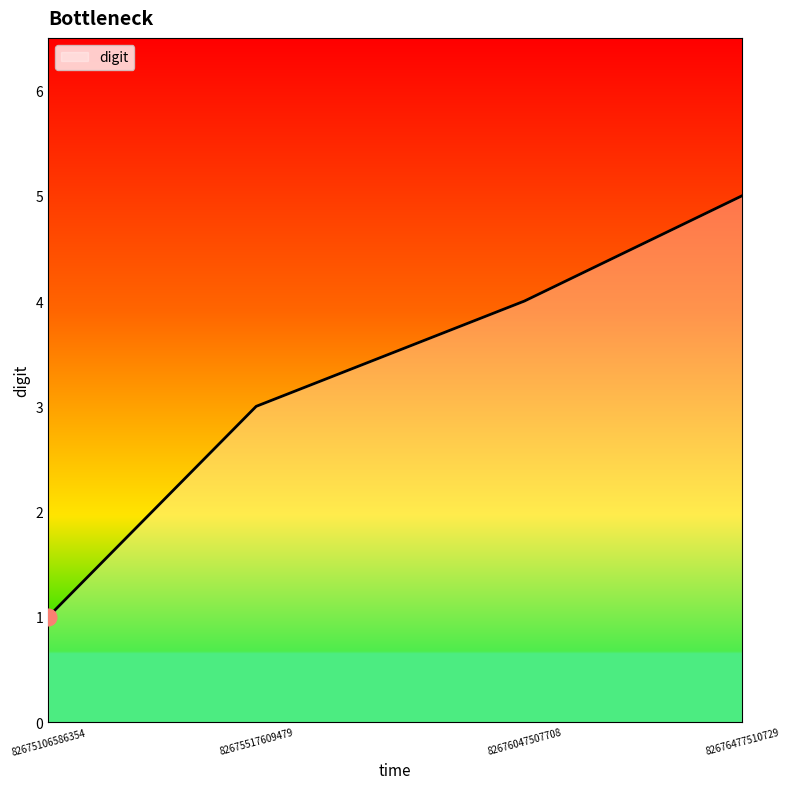

True or false: the data shows 1 at 82675106586354.

True